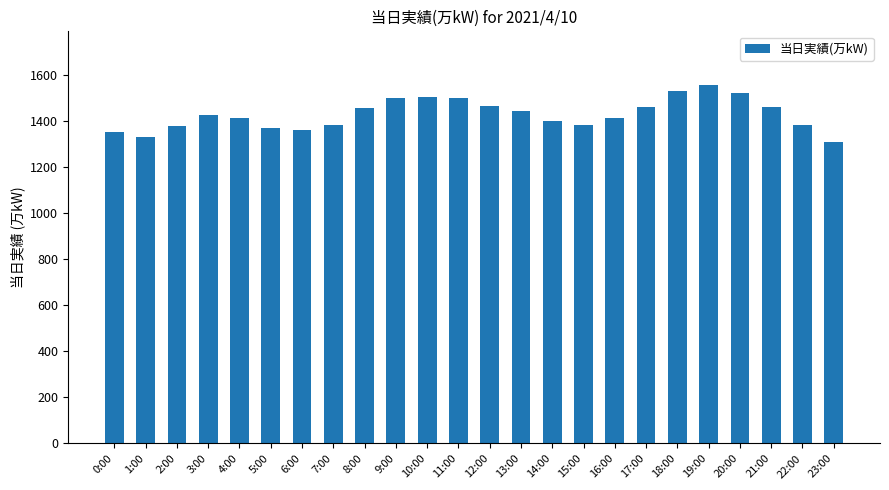

How many categories are shown in the chart?

24